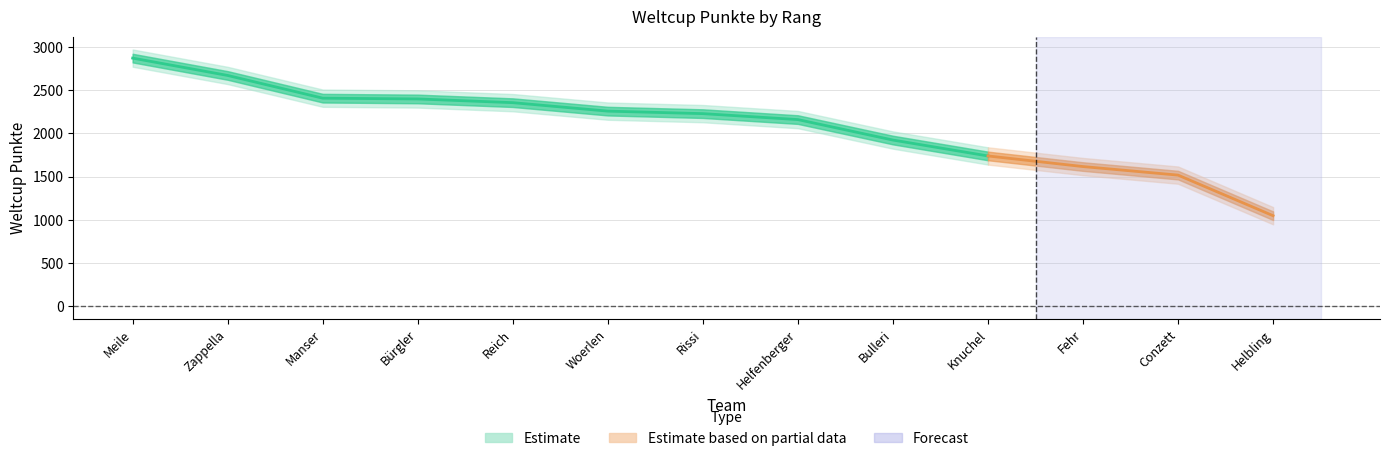

True or false: the data shows 3831 at Woerlen.

False